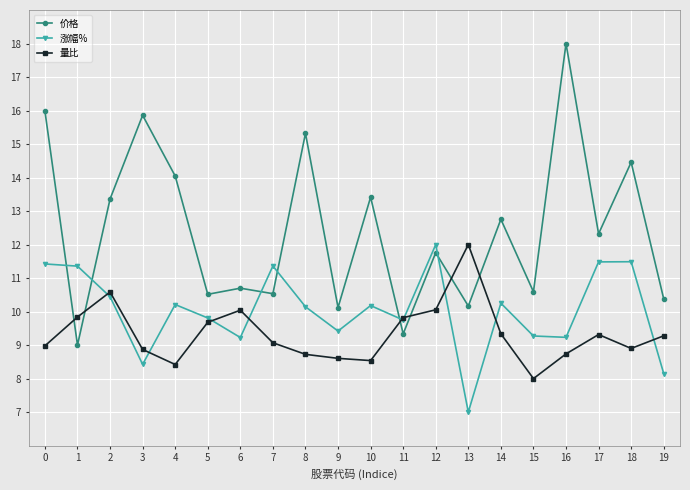

Where is the first local minimum for 价格?

1